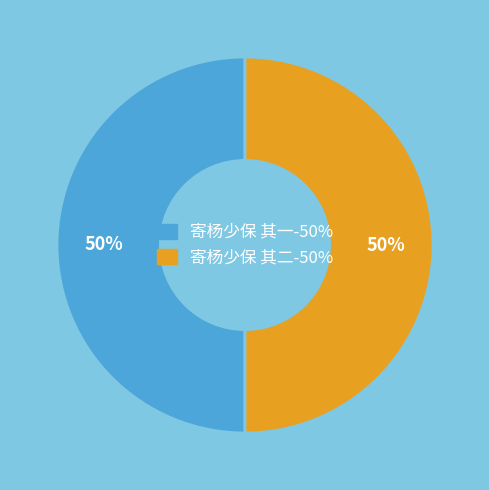

Is it true that 寄杨少保 其二 is 56% of the pie?

False